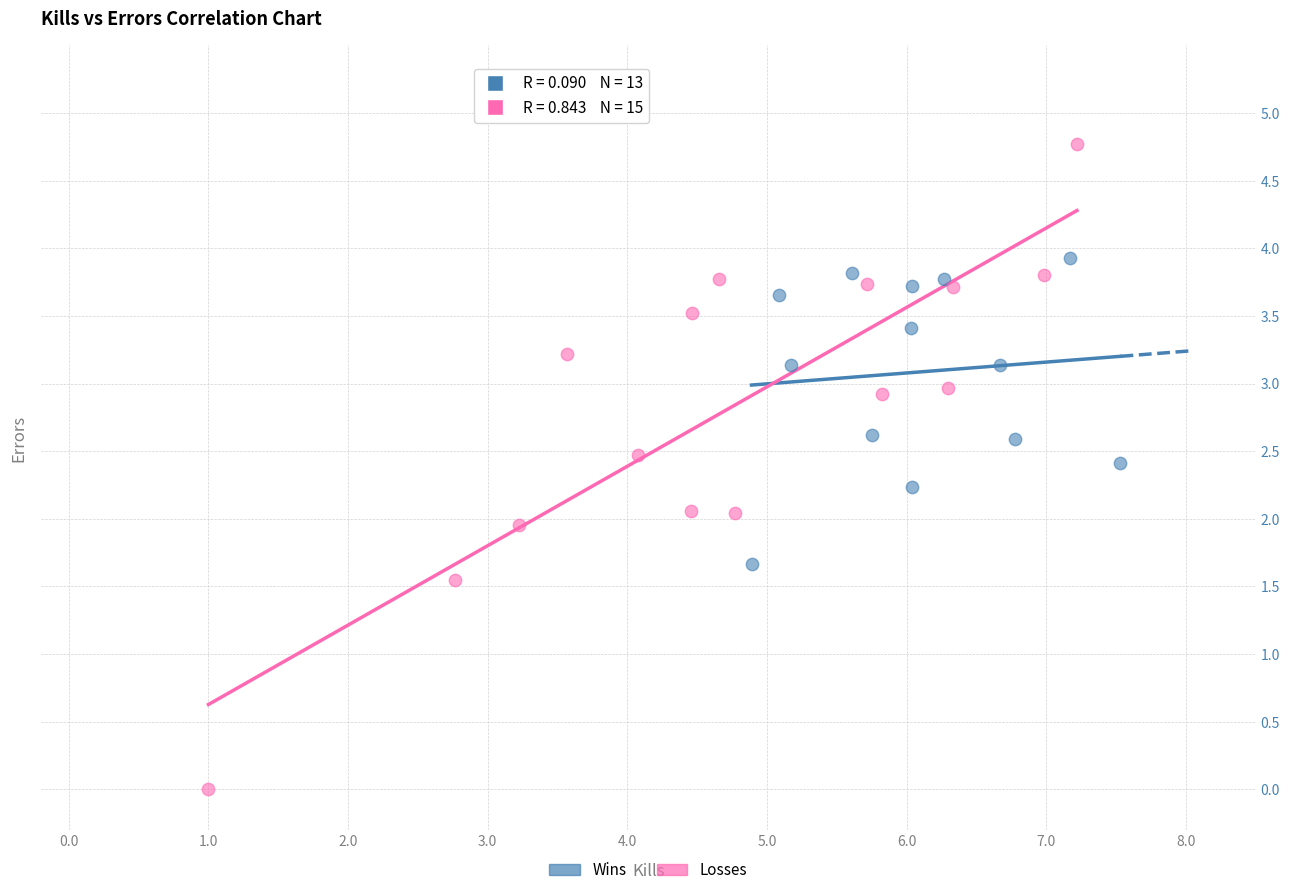

Which series reaches the maximum Y coordinate?

Losses